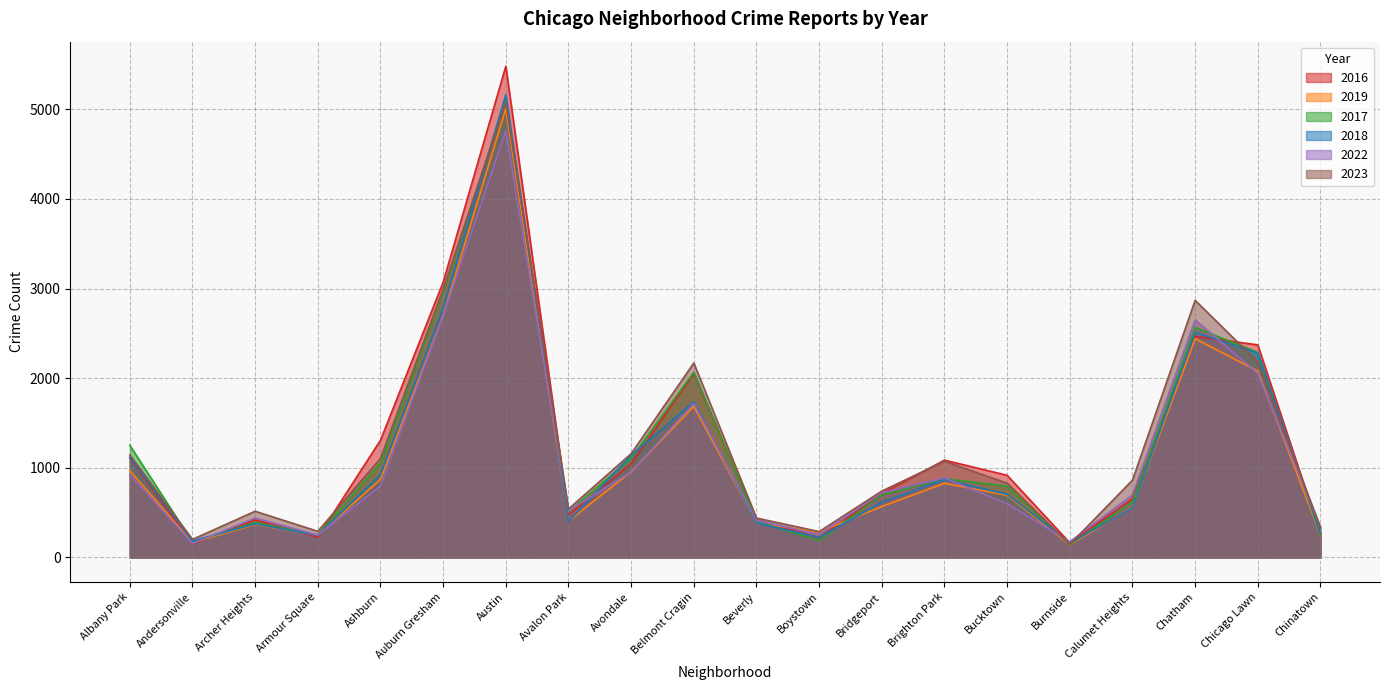

Where does the 2023 series first go above 863?

Albany Park